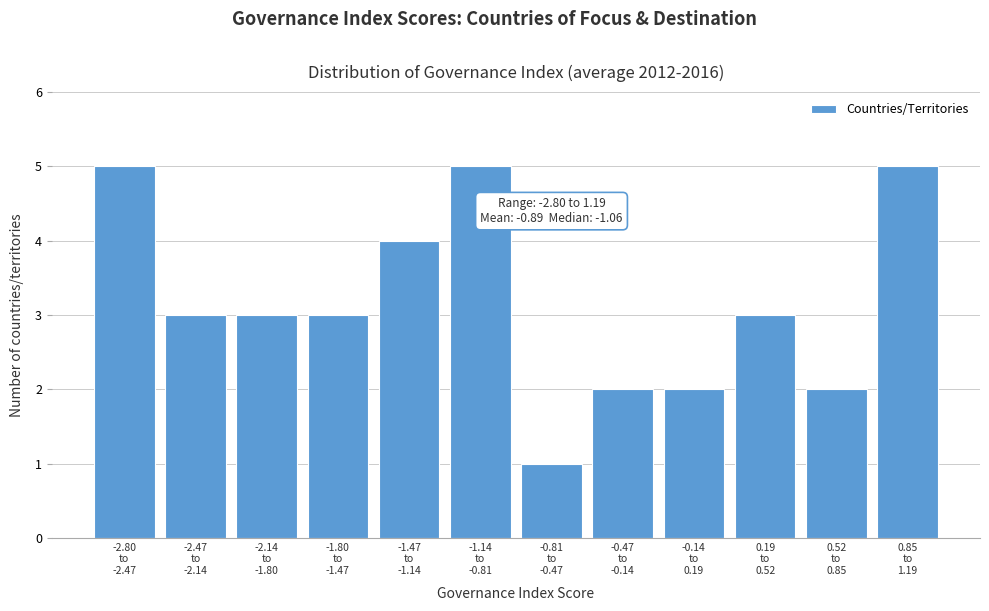

Reading left to right, transcribe all the data shown in this chart.

5	3	3	3	4	5	1	2	2	3	2	5